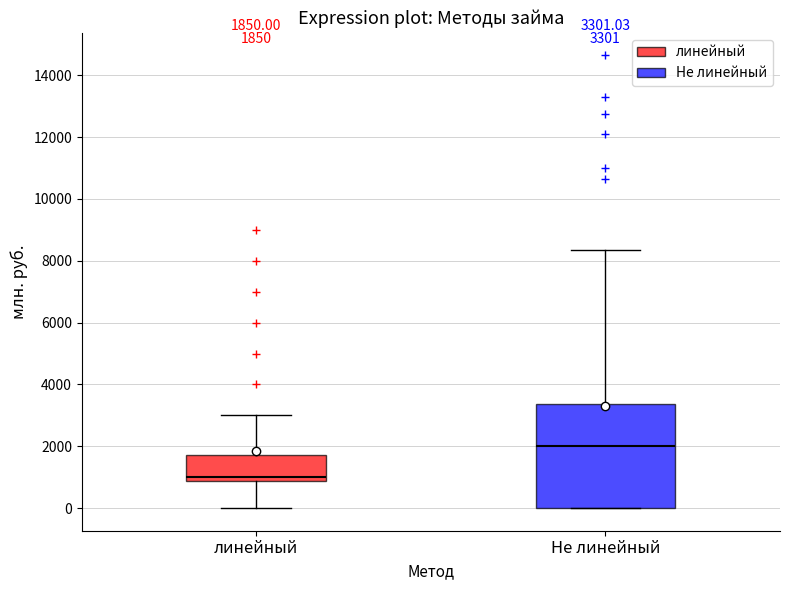

Which box's median line is the lowest?

линейный